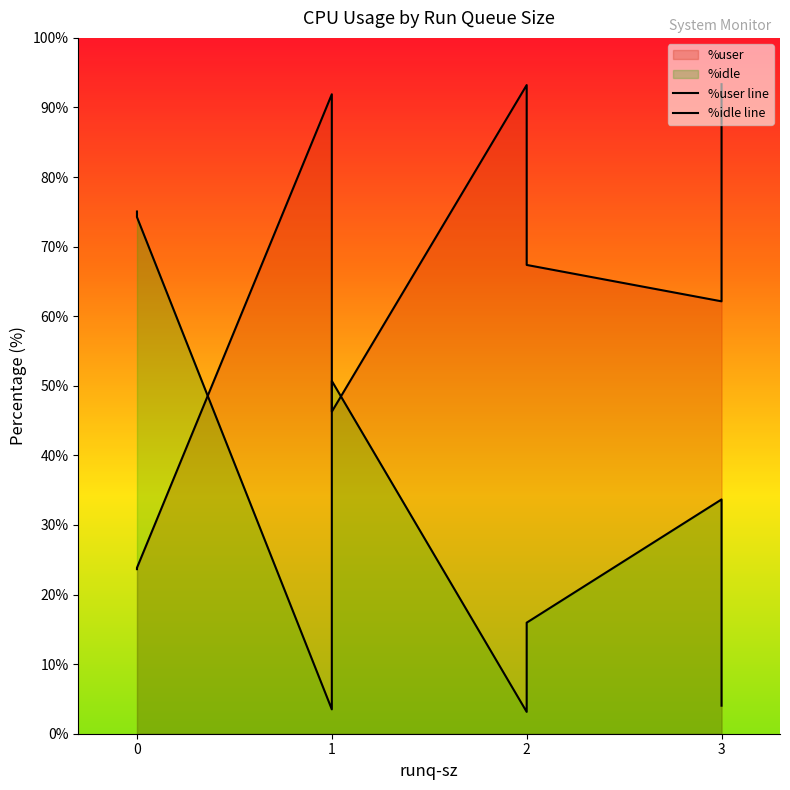

What is the difference between the maximum and minimum values in the %idle line series?

71.9